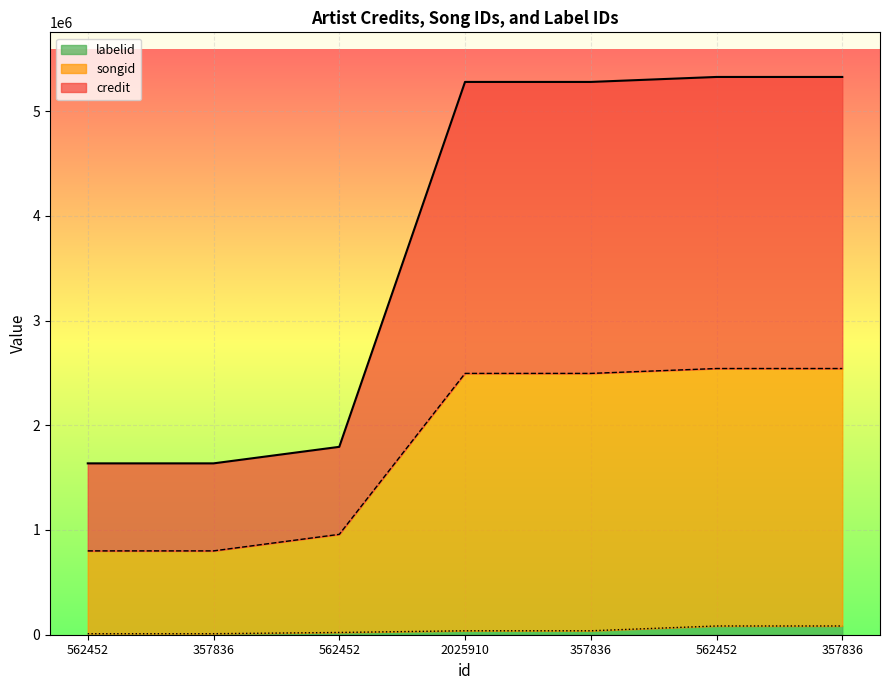

At which label does songid first exceed 2494976?

562452